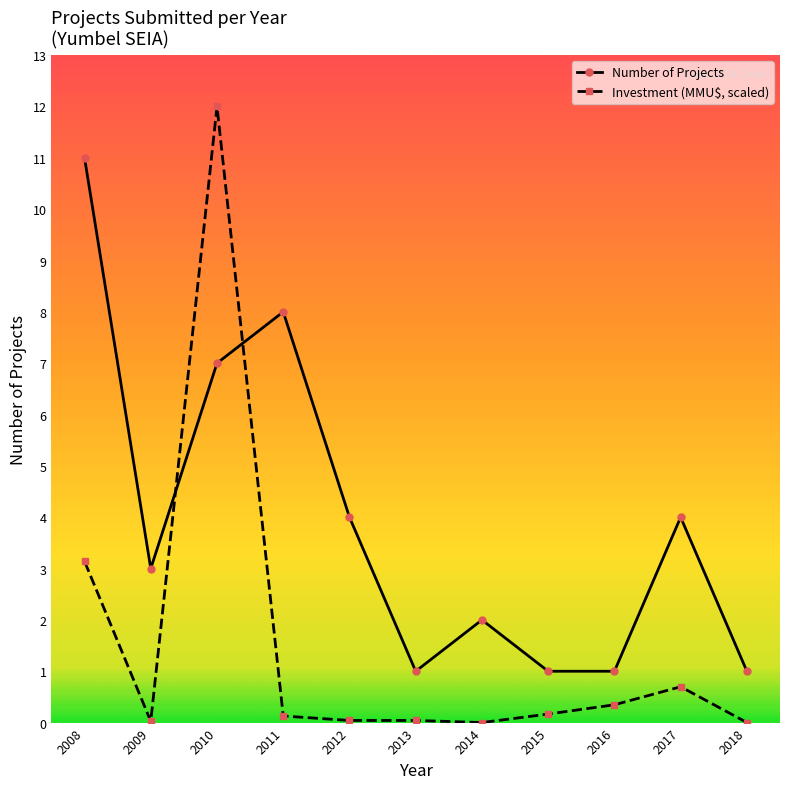

At which label does Investment (MMU$, scaled) reach its peak?

2010